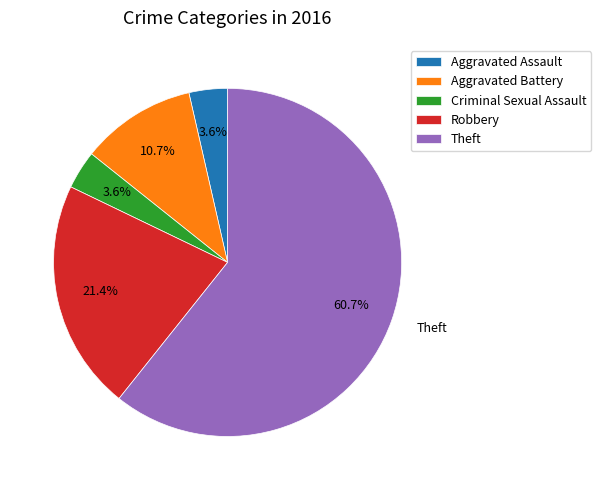

True or false: Aggravated Assault accounts for 4% of the total.

True